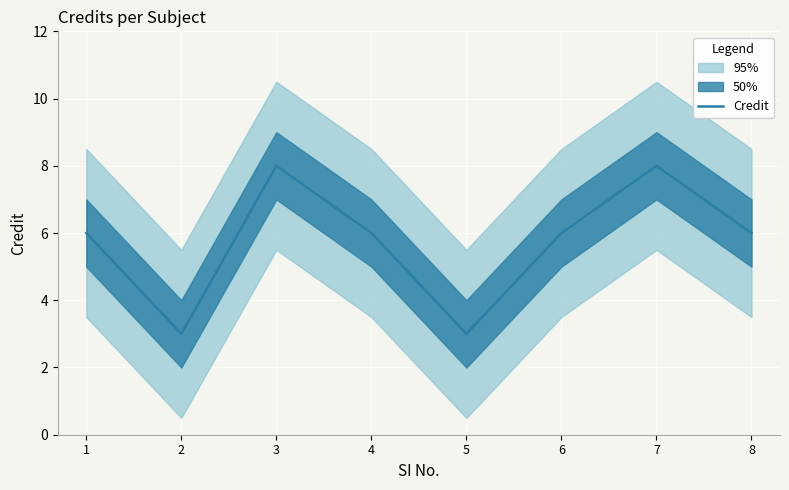

Reading left to right, what are all the values shown in this chart?

1=6	2=3	3=8	4=6	5=3	6=6	7=8	8=6